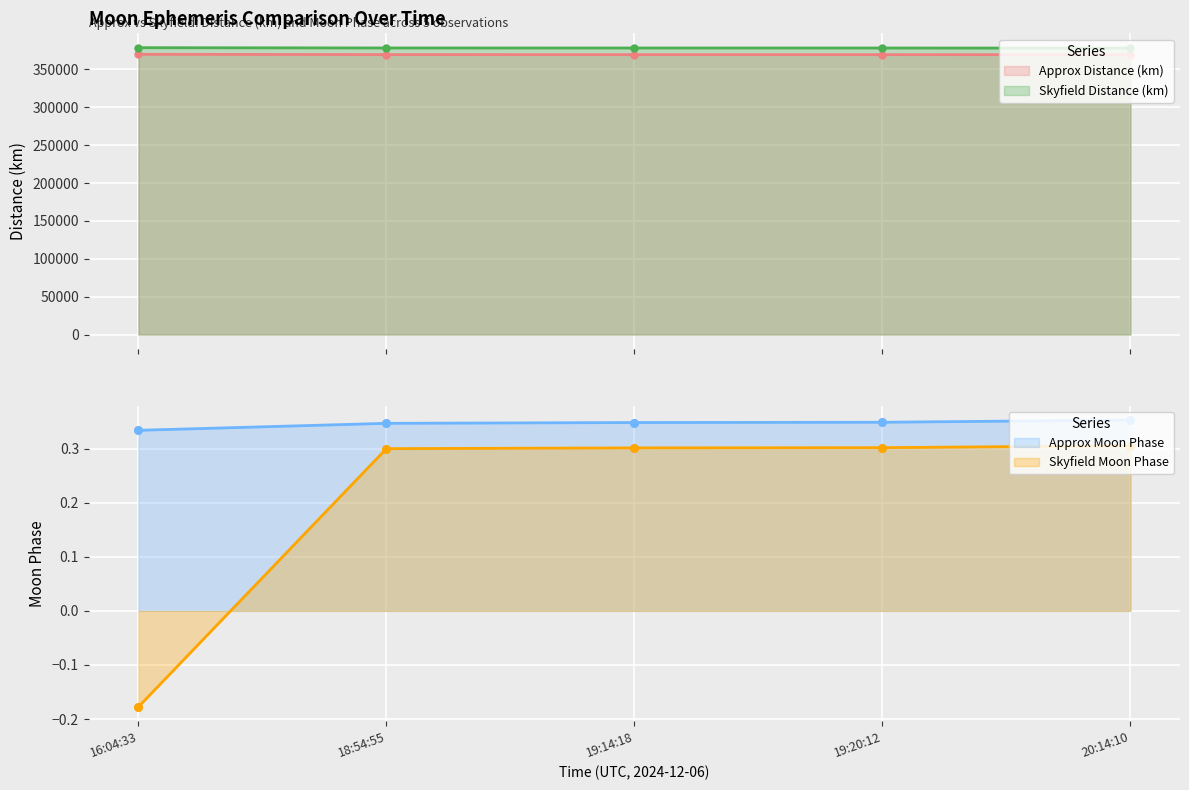

What is the minimum value for Skyfield Distance (km)?

378034.1